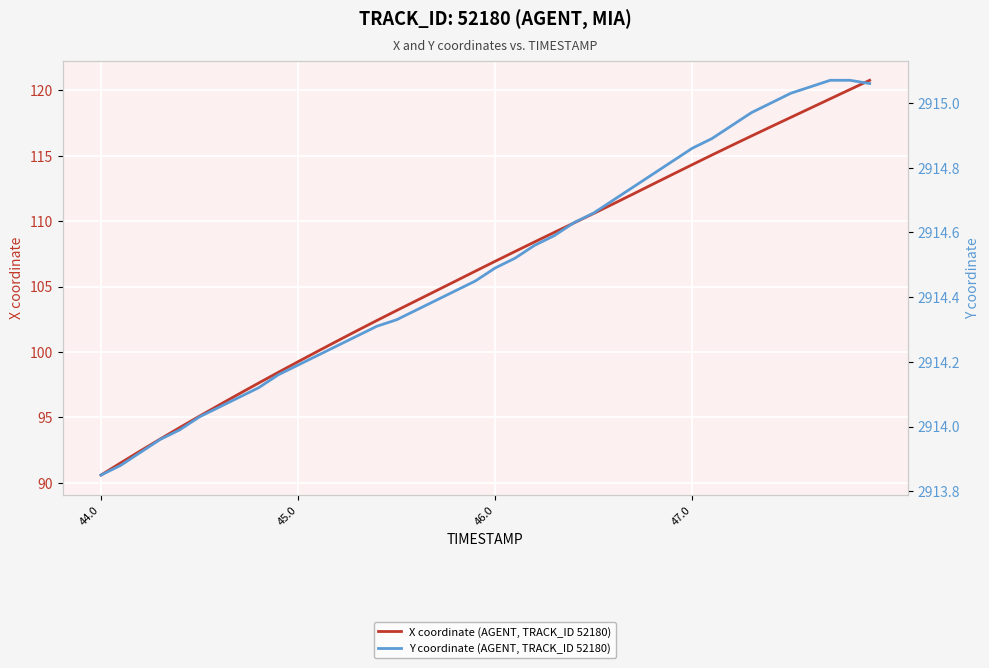

Which series has the widest spread of values?

X coordinate (AGENT, TRACK_ID 52180)